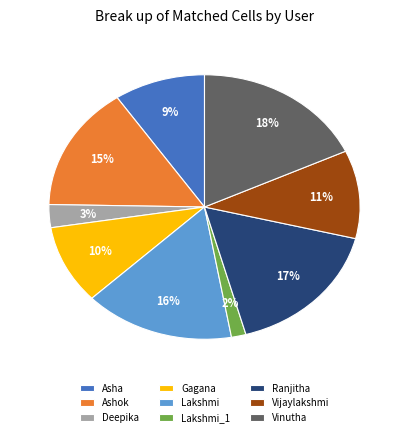

Which category has the biggest portion of the pie?

Vinutha